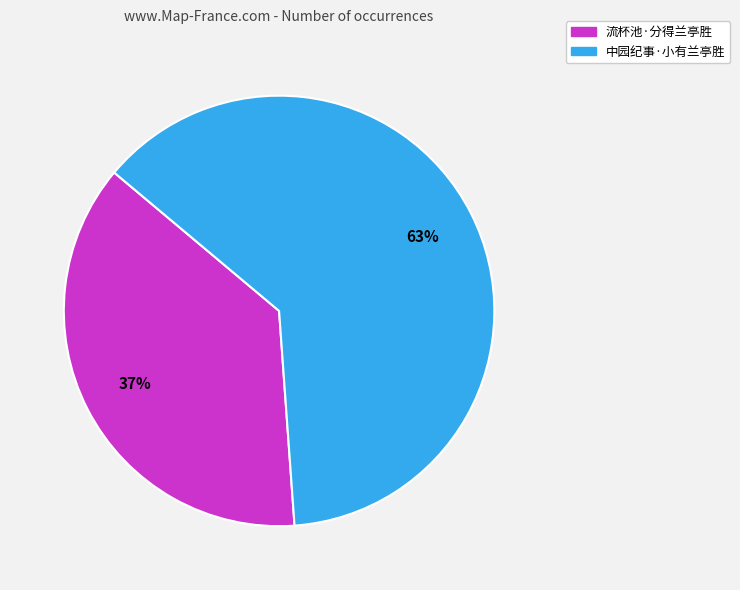

To the nearest percent, what portion does 中园纪事·小有兰亭胜 represent?

63%